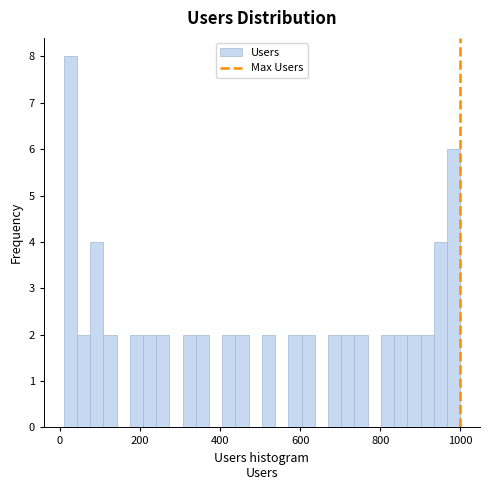

Read against the x-axis, roughly where is the centre of the tallest bar?

20